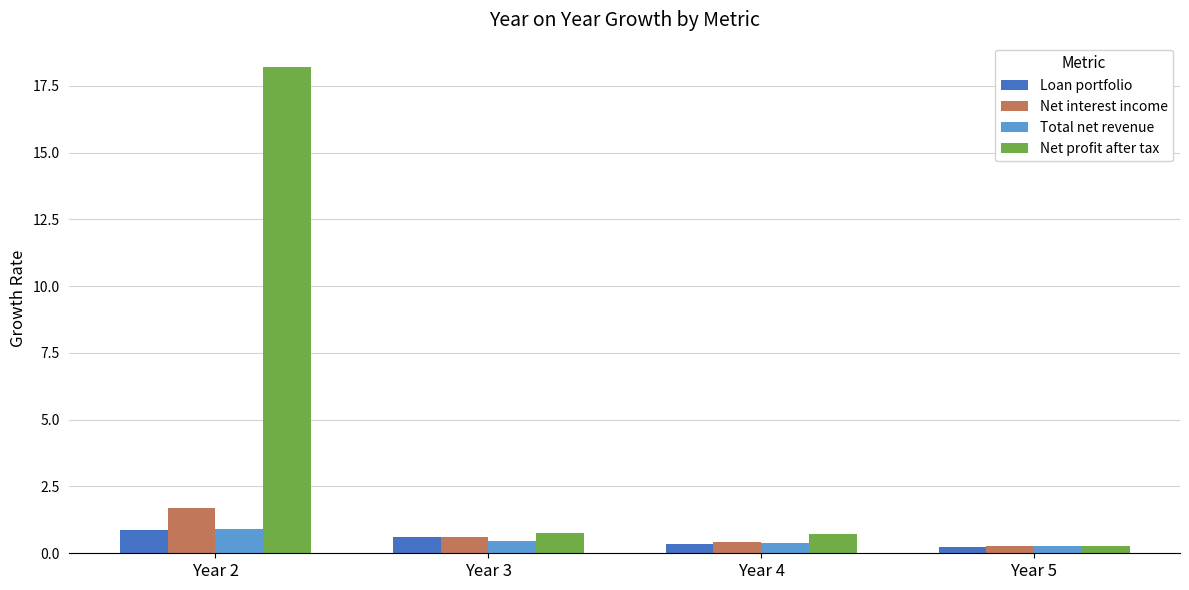

Read the Net interest income value at Year 2.

1.7